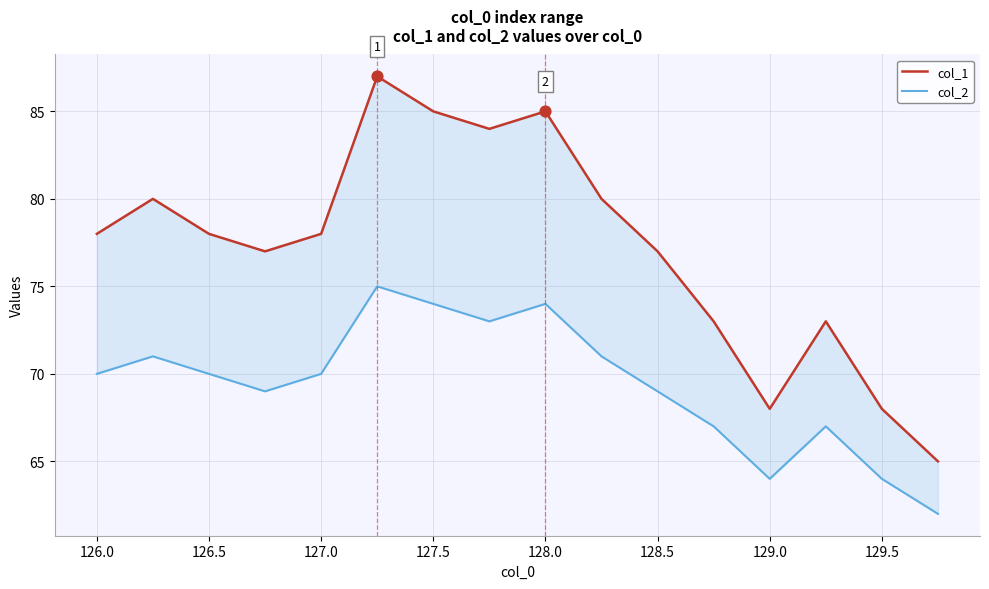

What are all the series names shown in the legend?

col_1, col_2